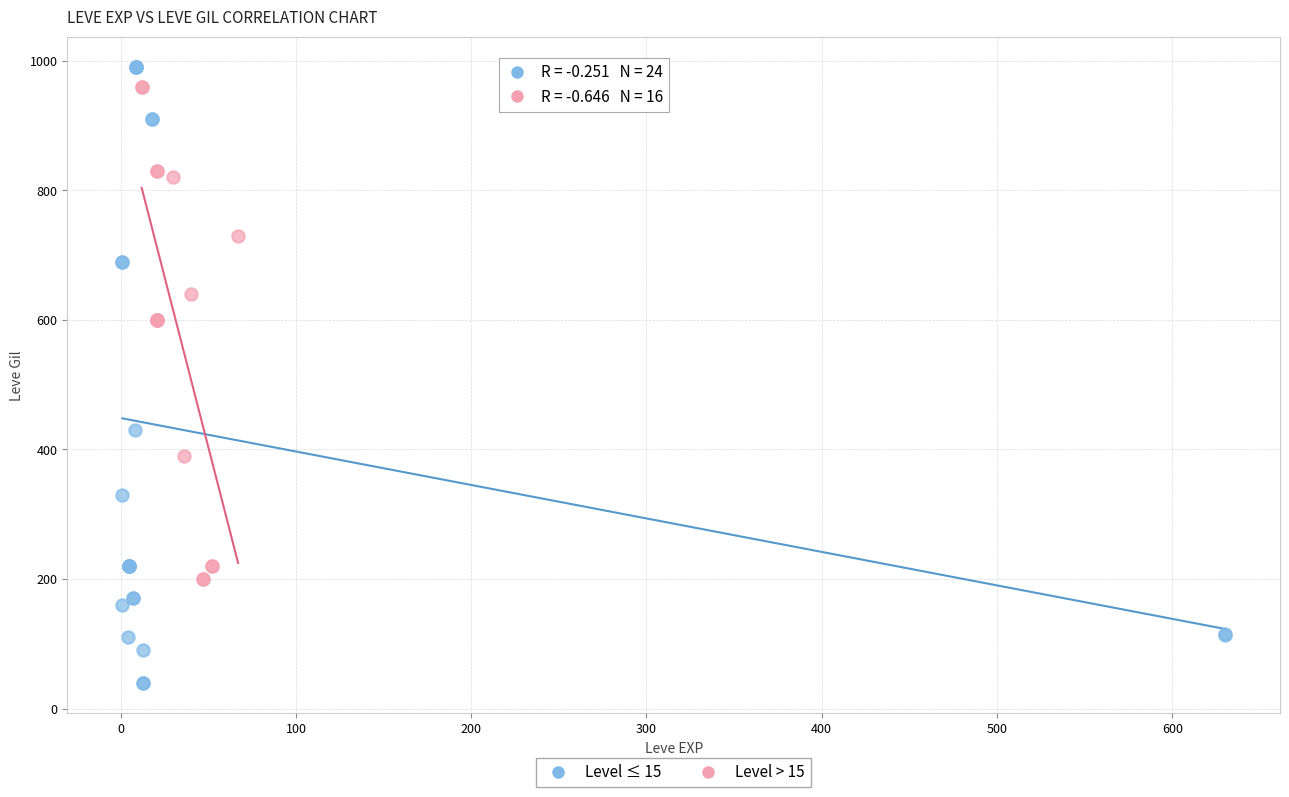

Which series has the widest spread of Y values?

Level ≤ 15